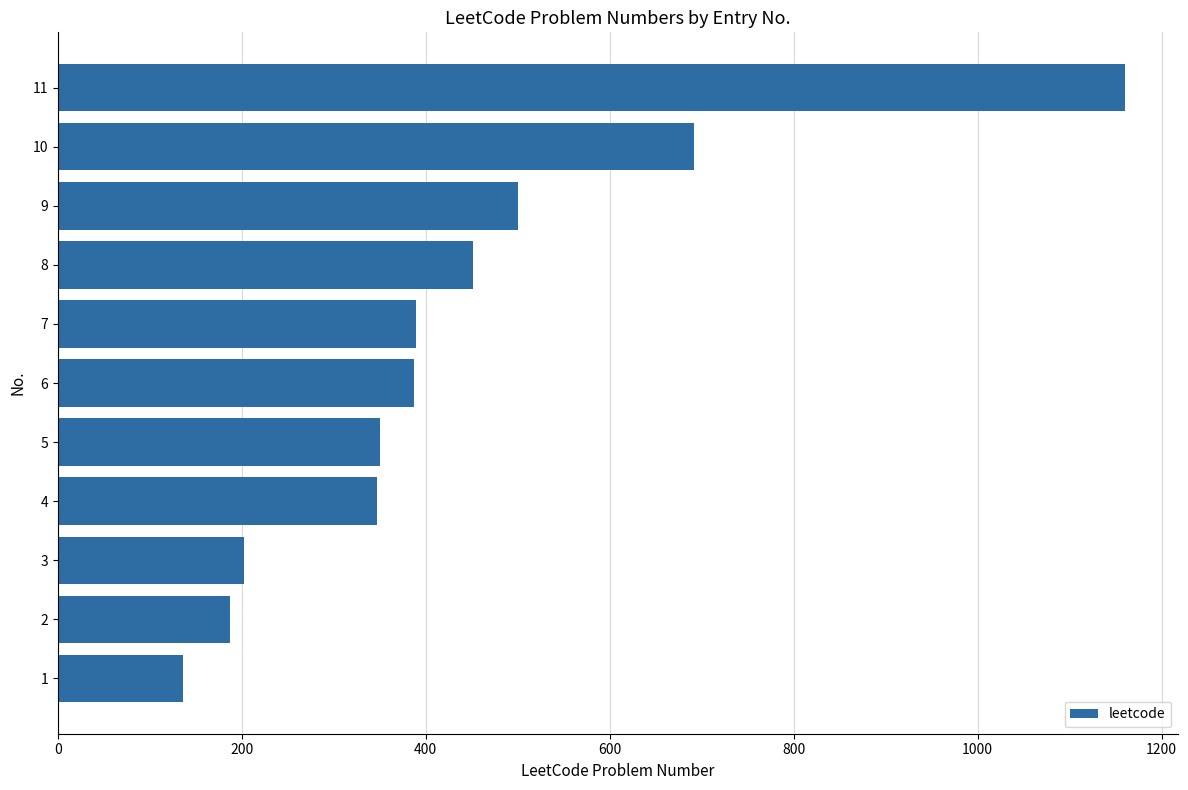

The value at 10 is 959. True or false?

False